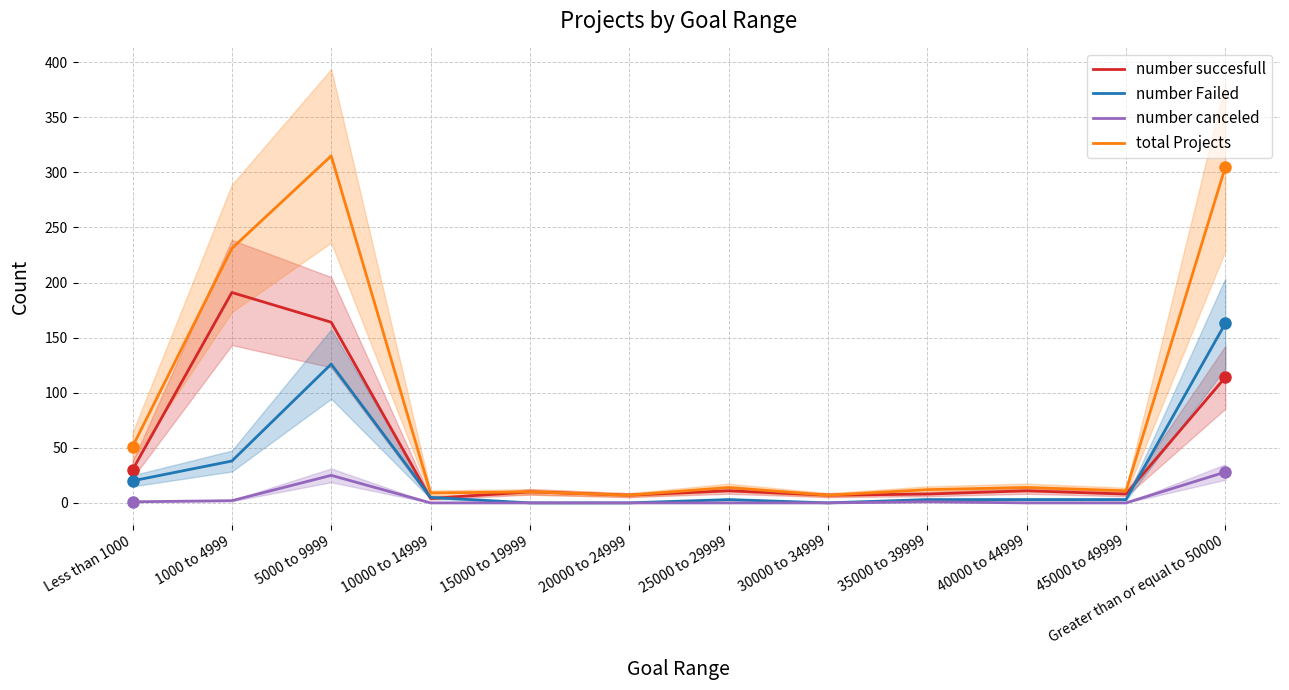

What is the difference between the number canceled values at Less than 1000 and 5000 to 9999?

24